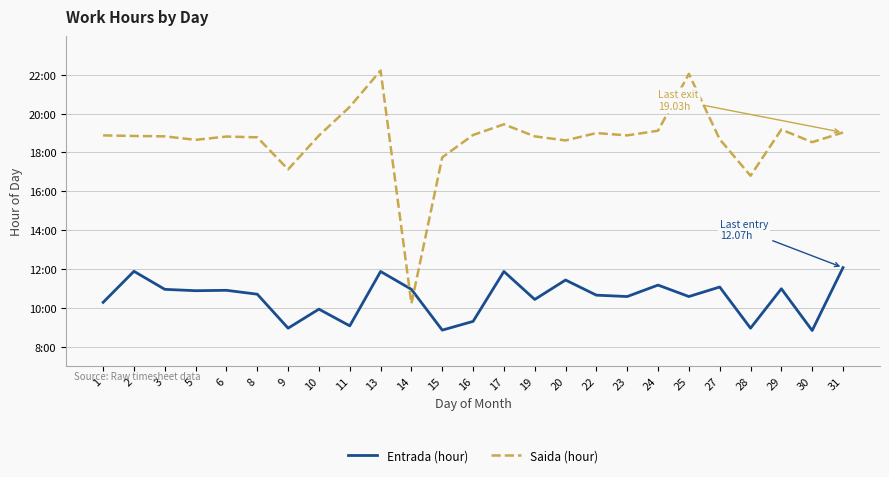

Which series has the largest range (max minus min)?

Saida (hour)